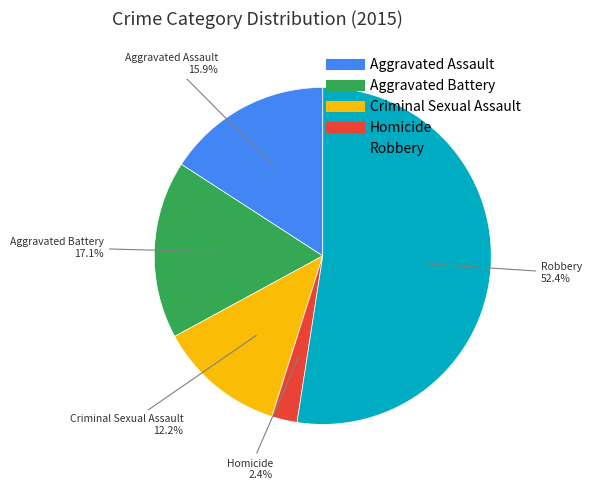

Rank the categories by value from highest to lowest.

Robbery, Aggravated Battery, Aggravated Assault, Criminal Sexual Assault, Homicide